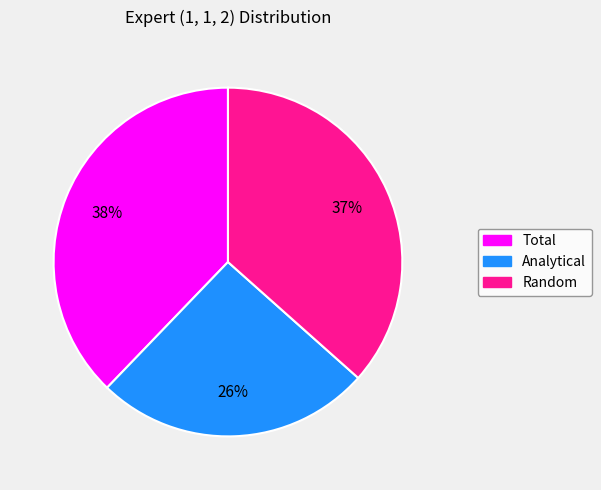

To the nearest percent, what portion does Total represent?

38%